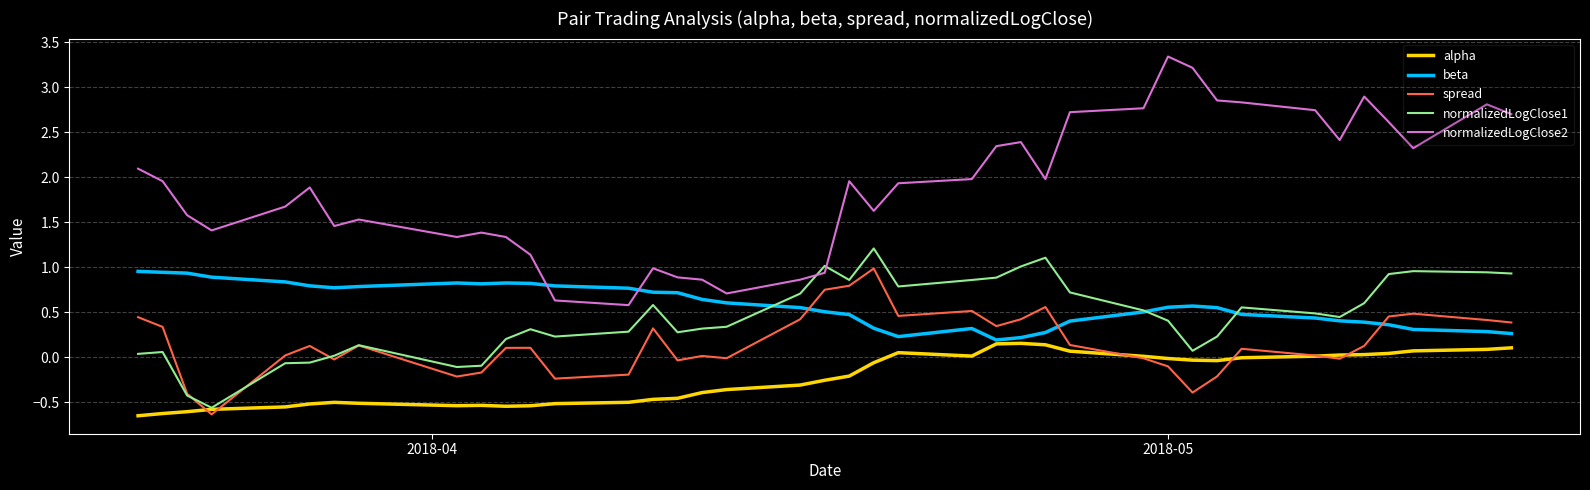

Which series has the largest total across all categories?

normalizedLogClose2